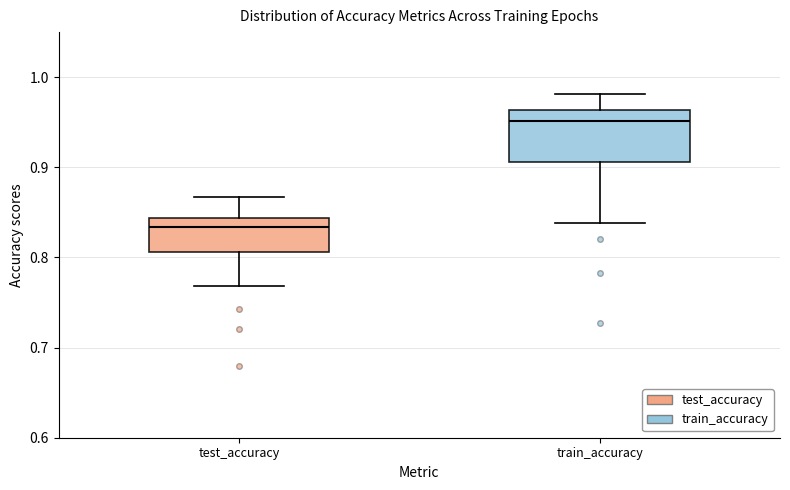

Where does the median line of the box for test_accuracy sit on the y-axis? The values are not printed on the chart, so give them approximately, as read against the axis.

0.83